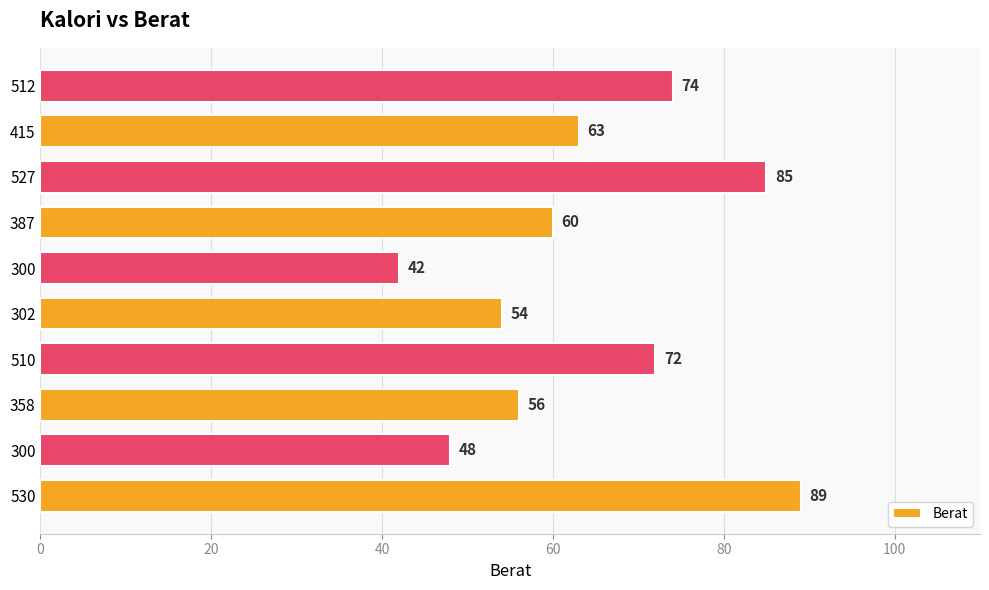

How many categories are shown in the chart?

10